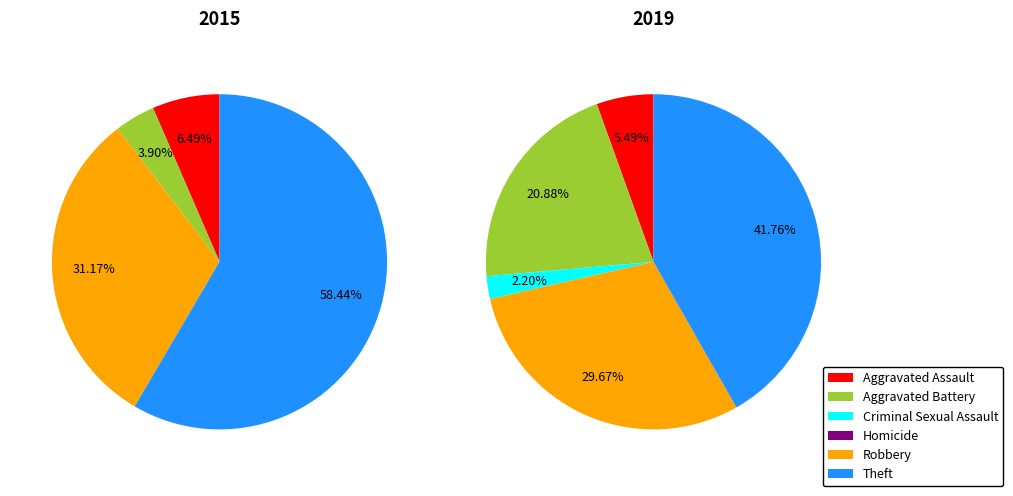

Does any single category account for the majority?

No